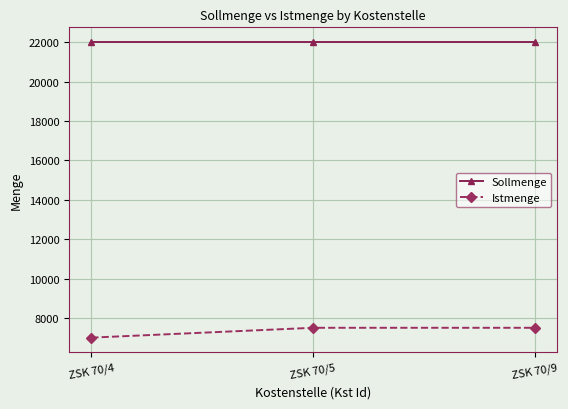

What is the total value across all series at ZSK 70/4?

29000